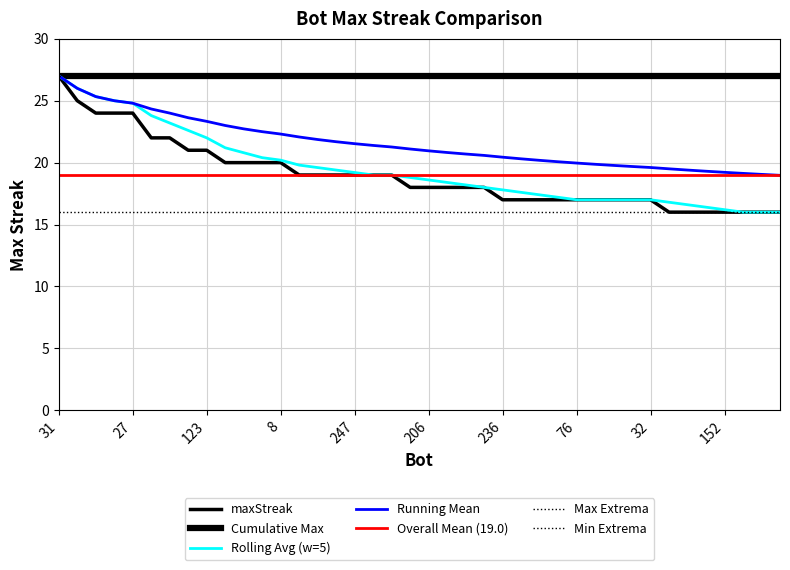

At which category does the chart reach its minimum across all series?

211